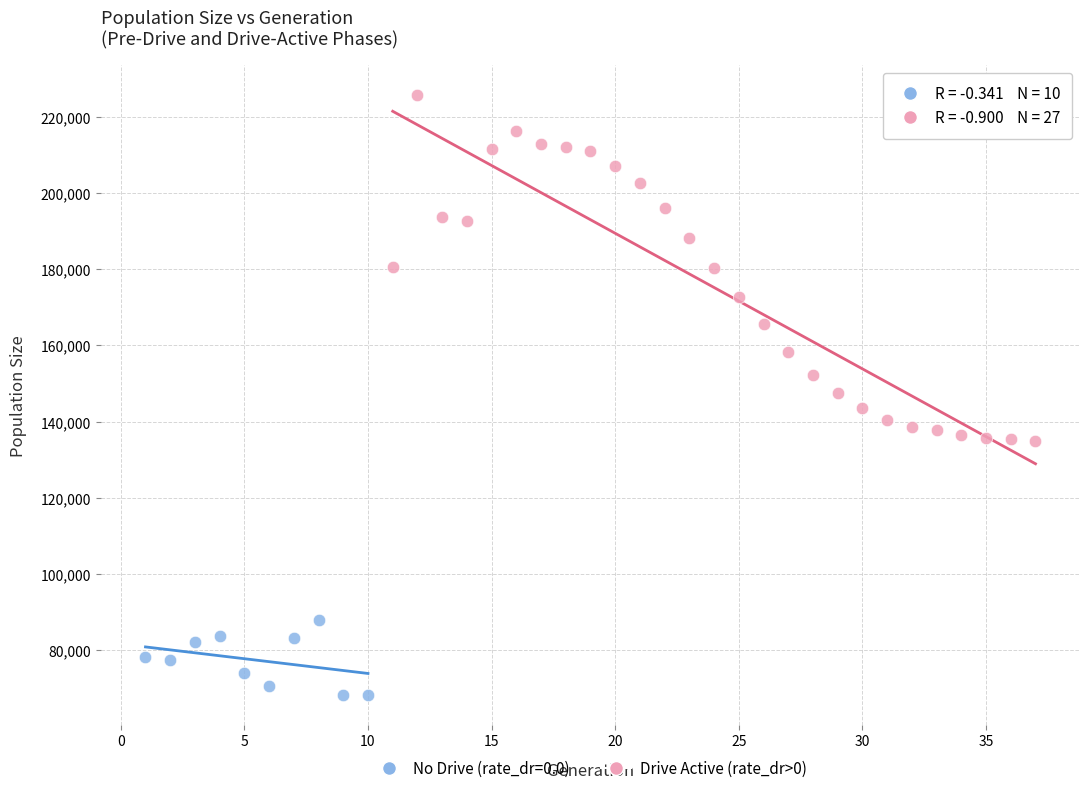

Which series contains the highest Y value?

Drive Active (rate_dr>0)